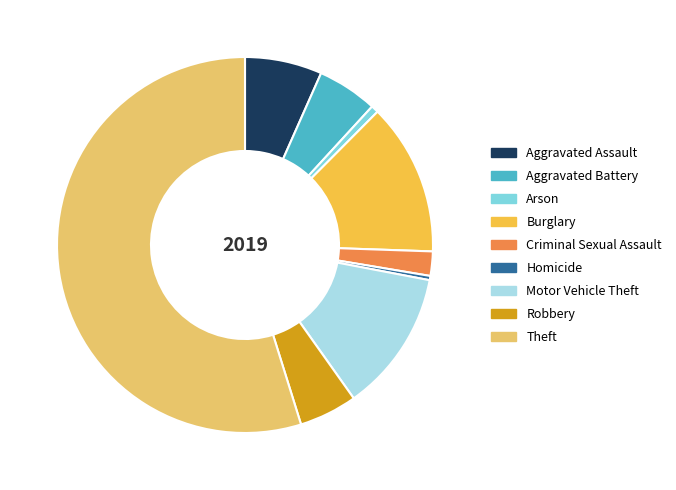

What is the largest slice in the pie chart?

Theft